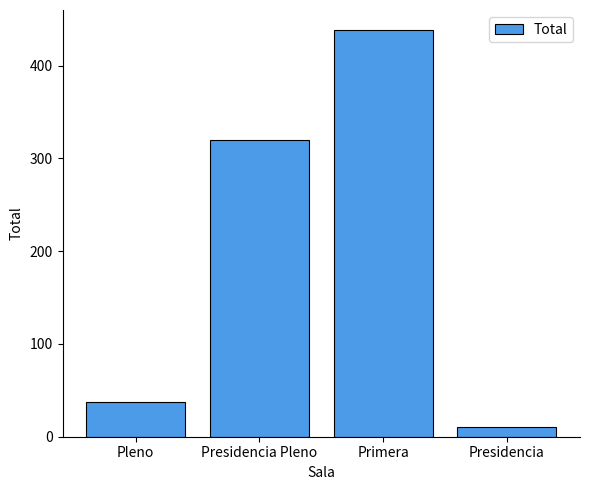

At which category does the chart reach its minimum across all series?

Presidencia